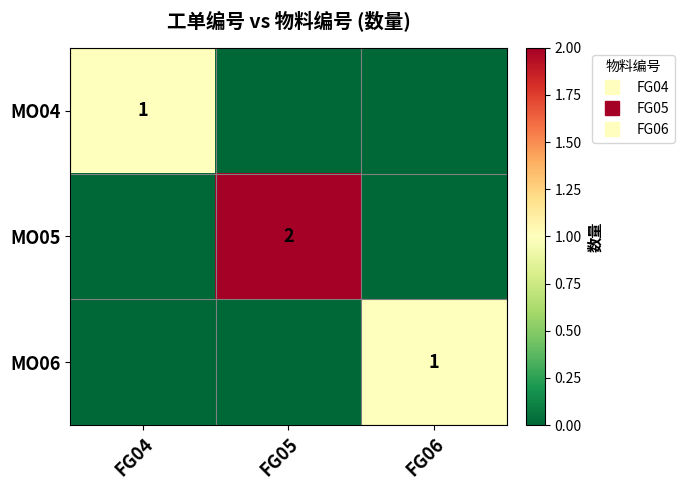

Which has a higher value, FG06 or FG05?

FG06